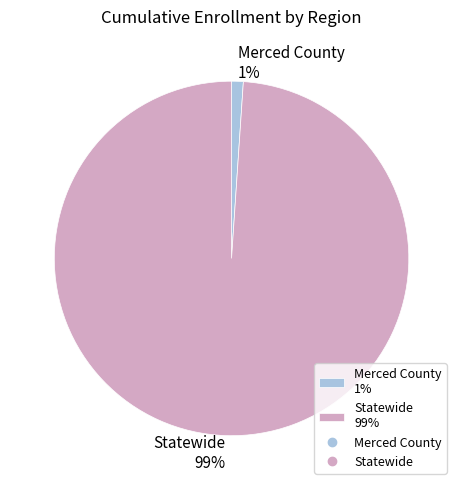

Which has a higher value, Merced County or Statewide?

Statewide